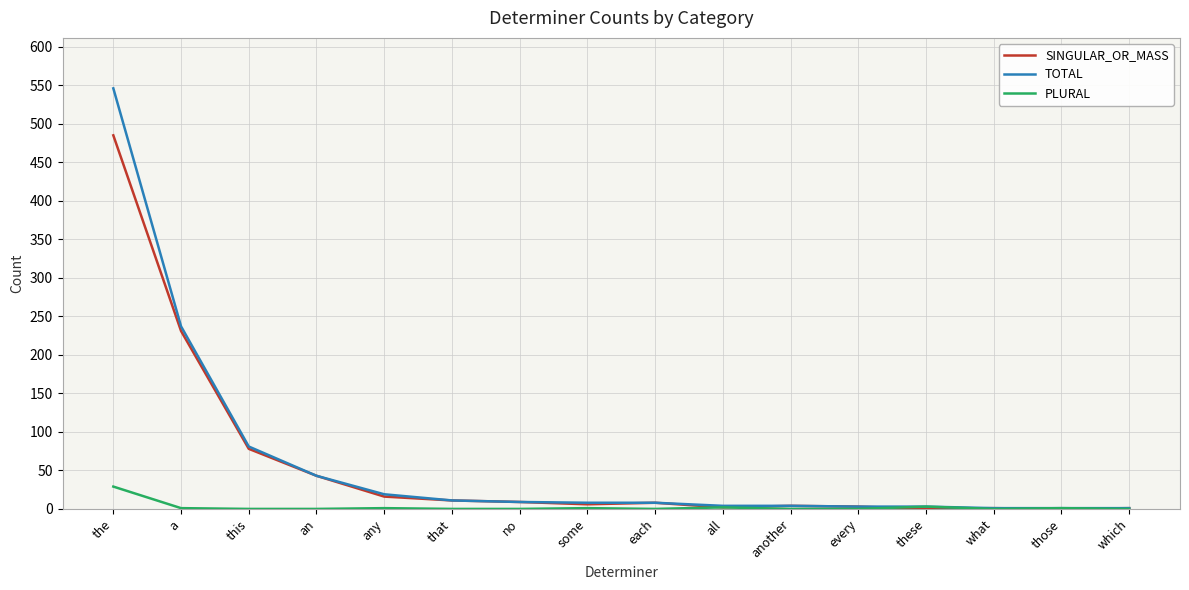

Which category has the highest value across all series?

the